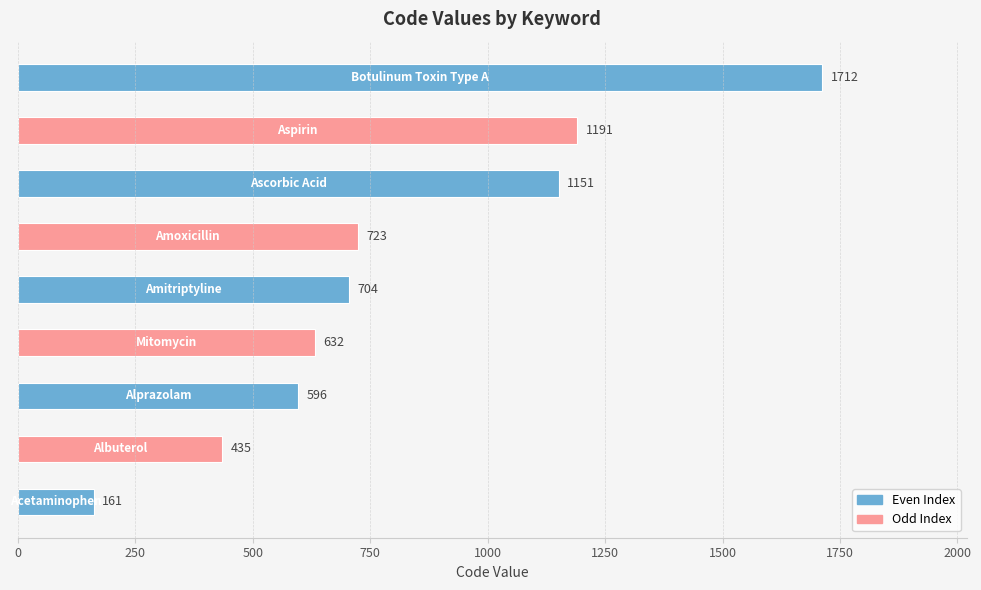

What is the maximum value shown in the chart?

1712